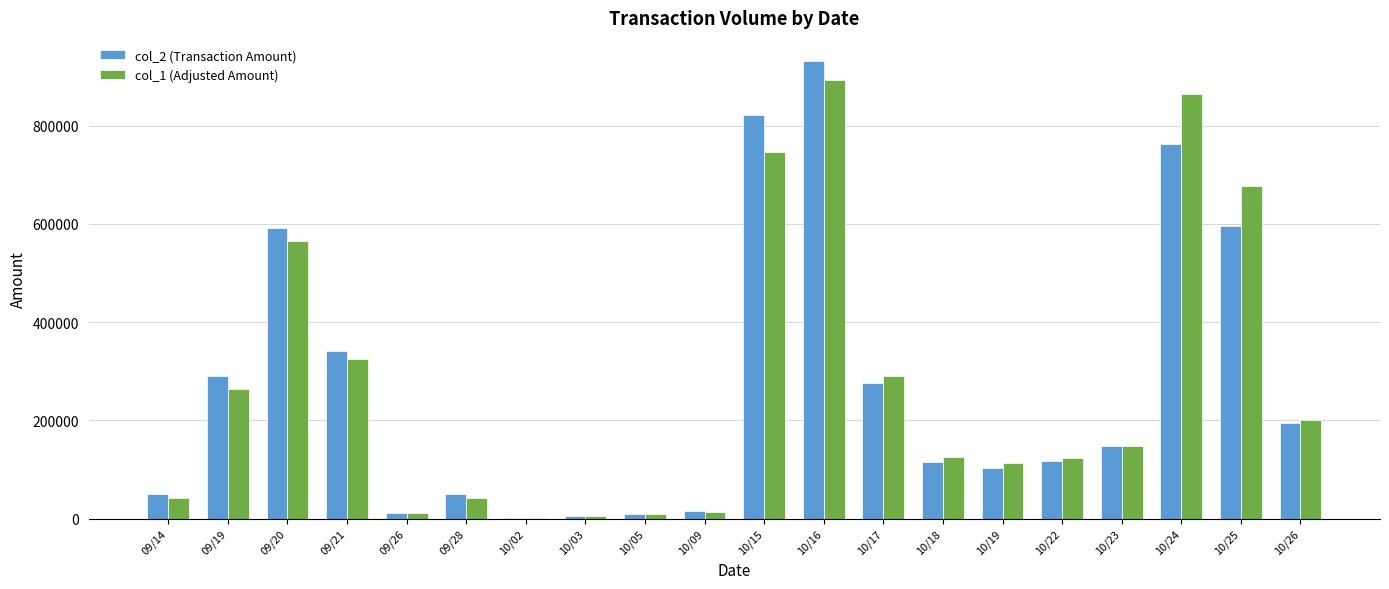

What is the maximum value for col_1 (Adjusted Amount)?

892390